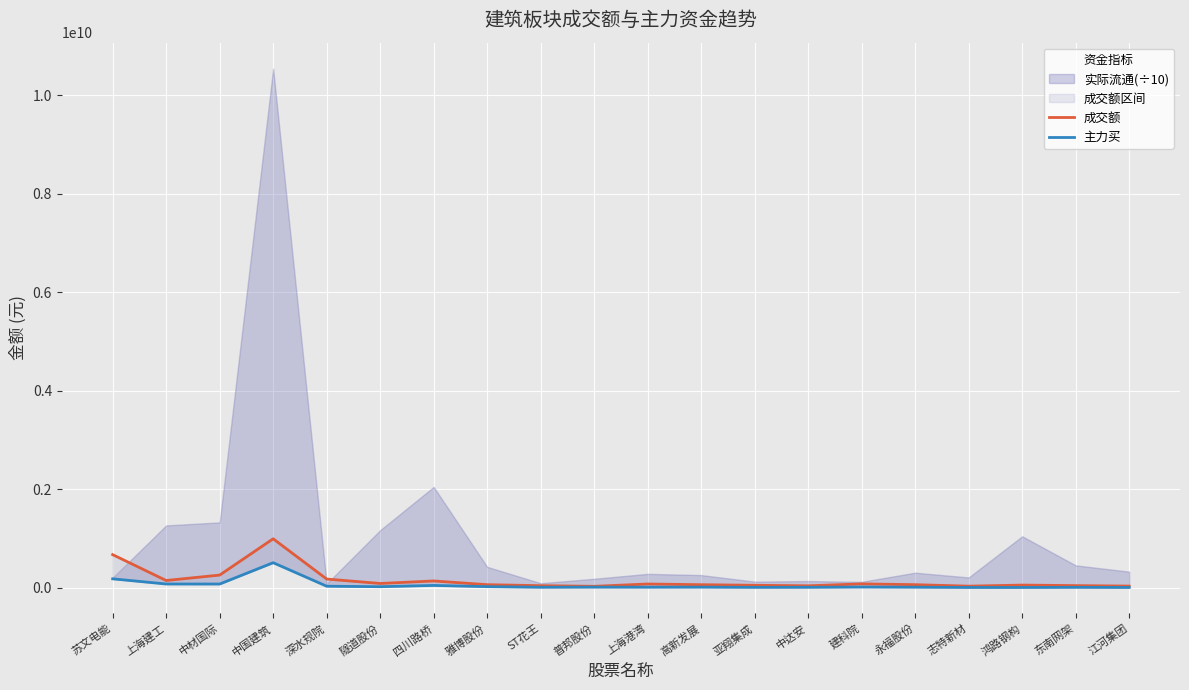

True or false: 主力买 has a value of 72024115 at 中材国际.

True